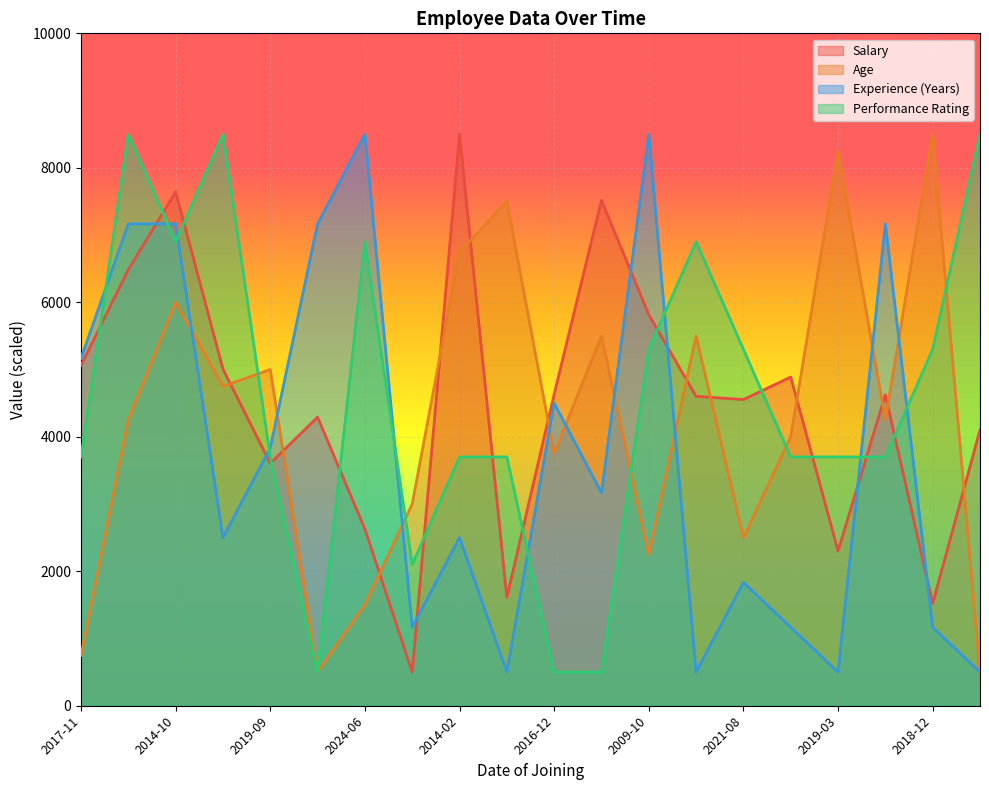

What is the difference between the highest and lowest values at 2009-10?

6250.0